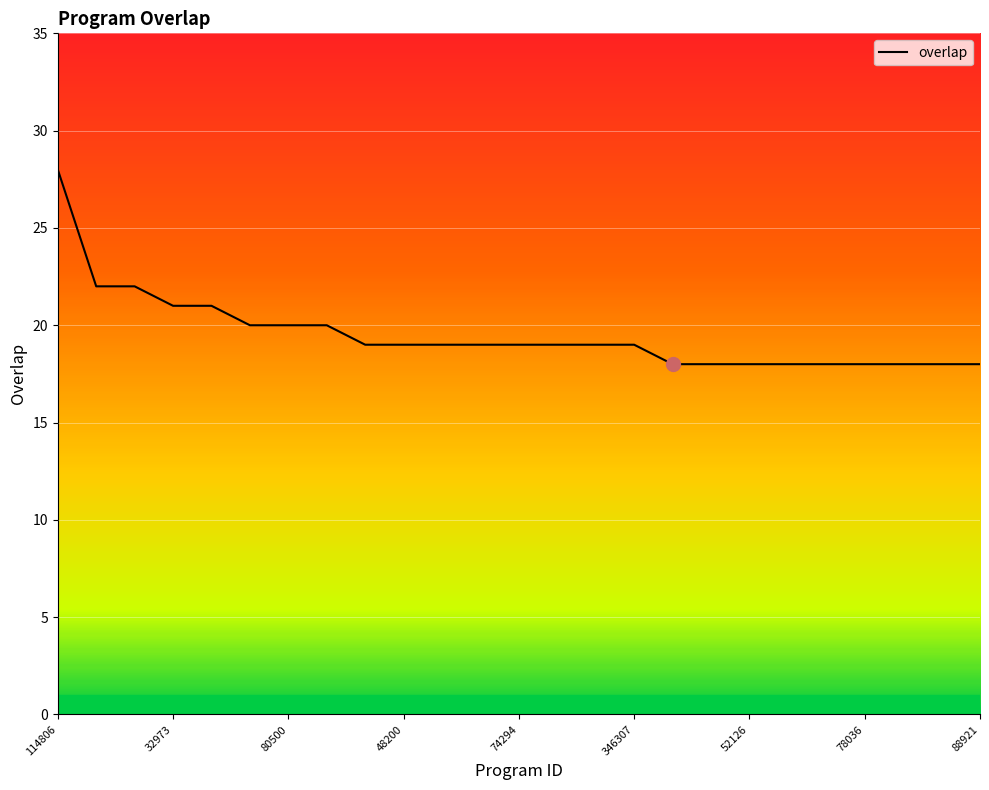

What is the difference between the maximum and minimum values?

10